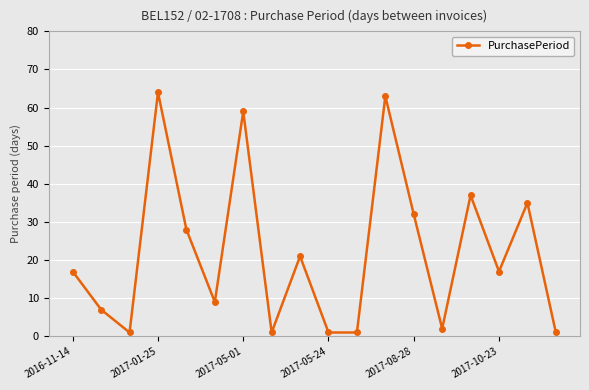

What is the average value?

22